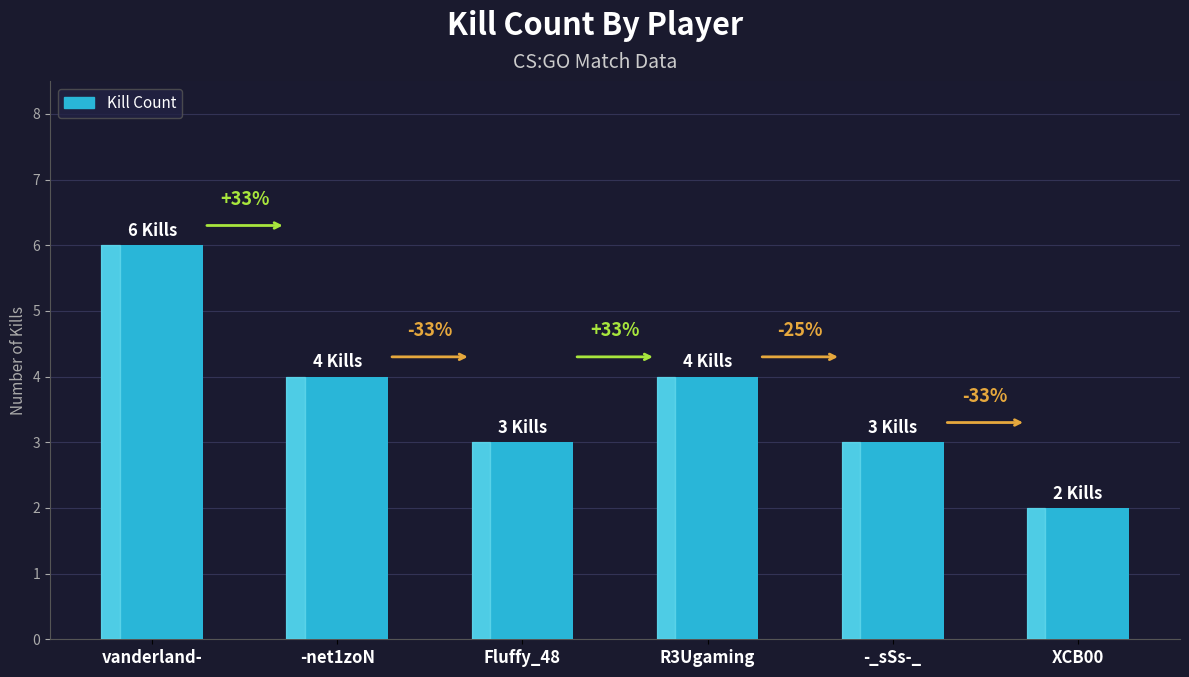

Are the bars horizontal?

No